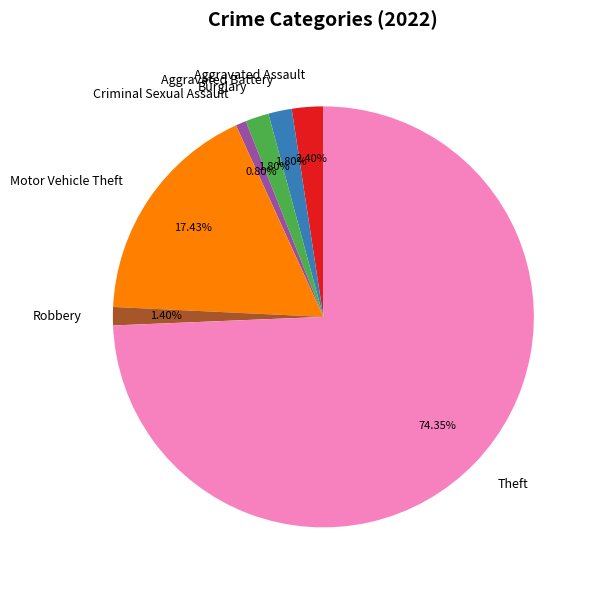

Which category has the biggest portion of the pie?

Theft